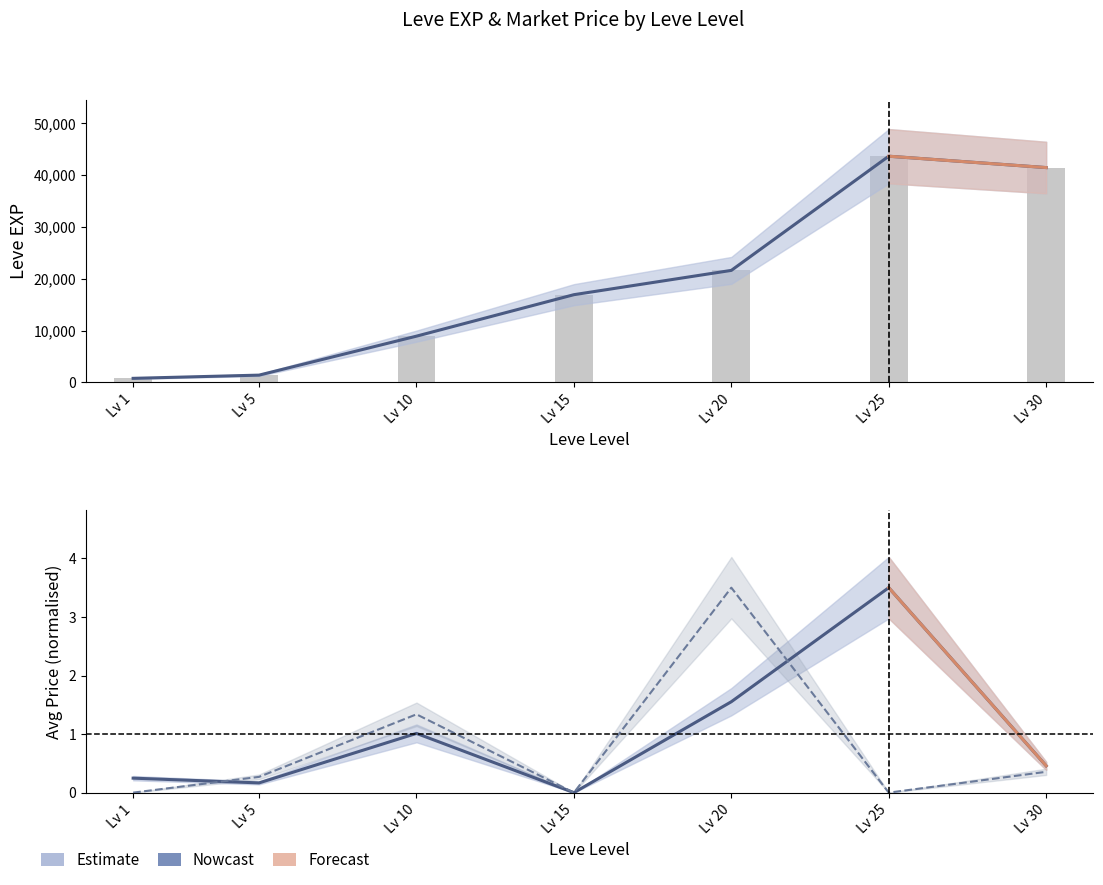

Is it true that Nowcast equals 298.5 at Lv 5?

False